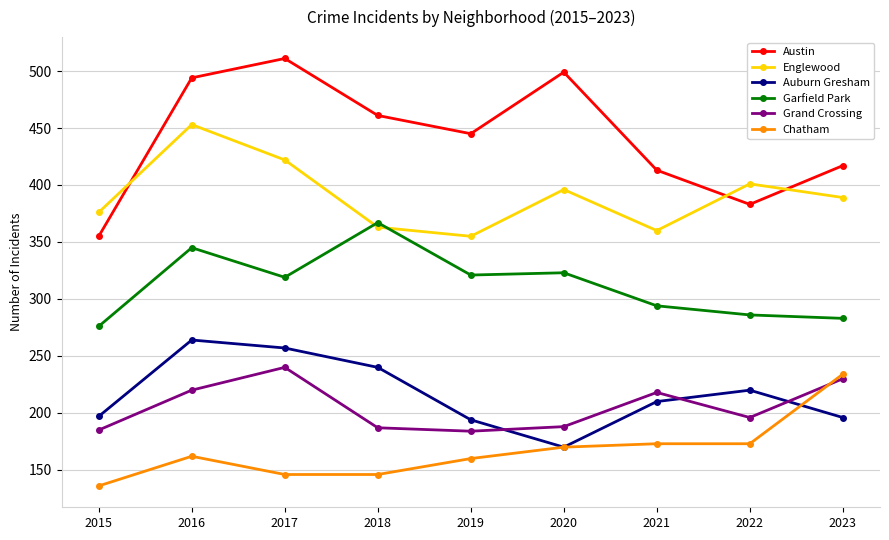

What is the difference between the highest and lowest values at 2015?

240